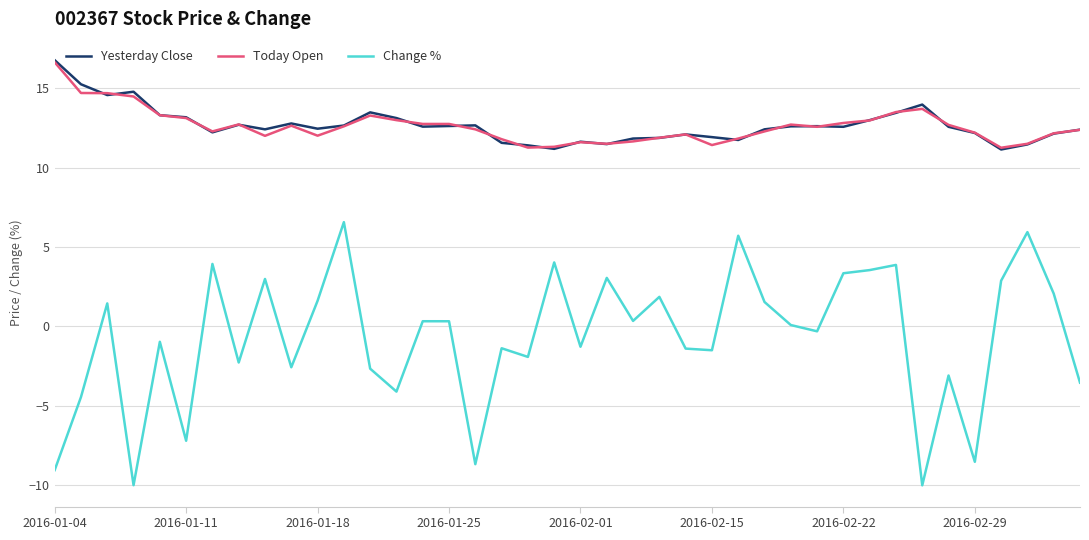

What is the maximum value for Yesterday Close?

16.8